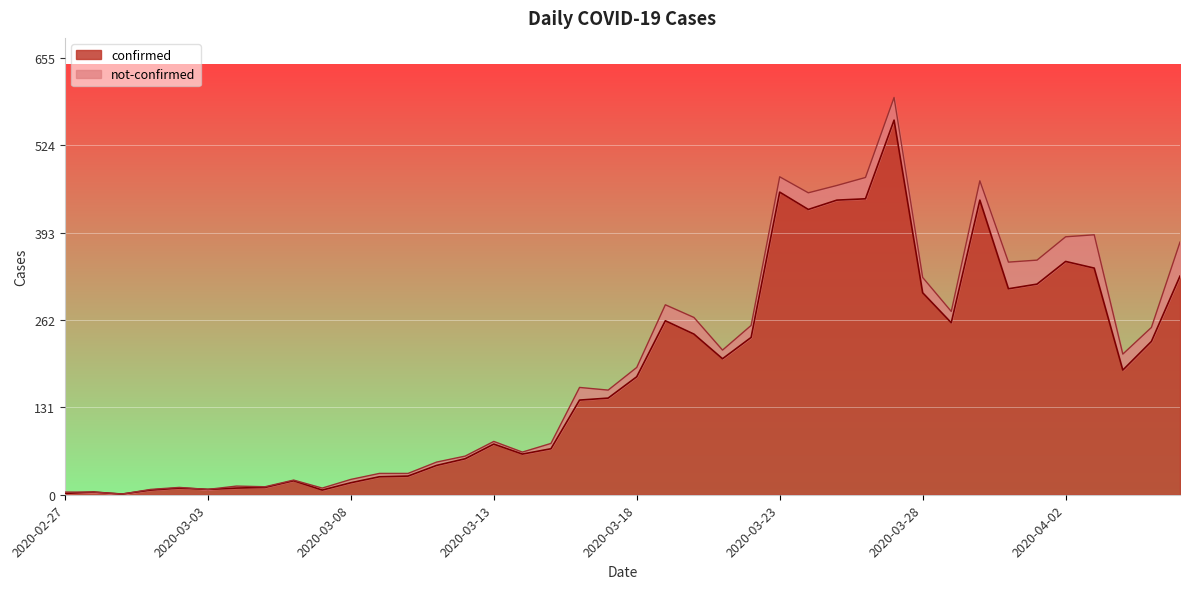

At which label does the data first exceed 177?

2020-03-19